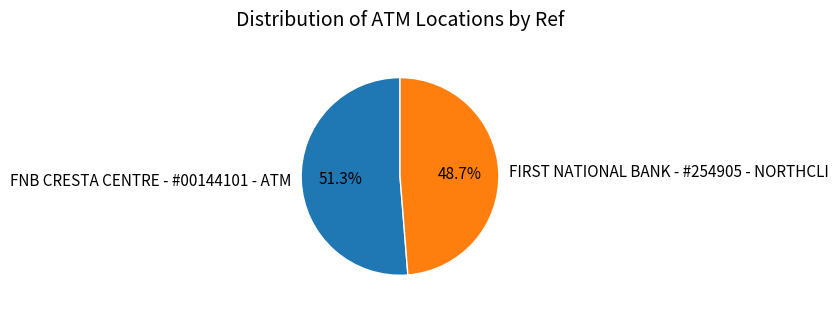

To the nearest percent, what portion does FNB CRESTA CENTRE - #00144101 - ATM represent?

51%